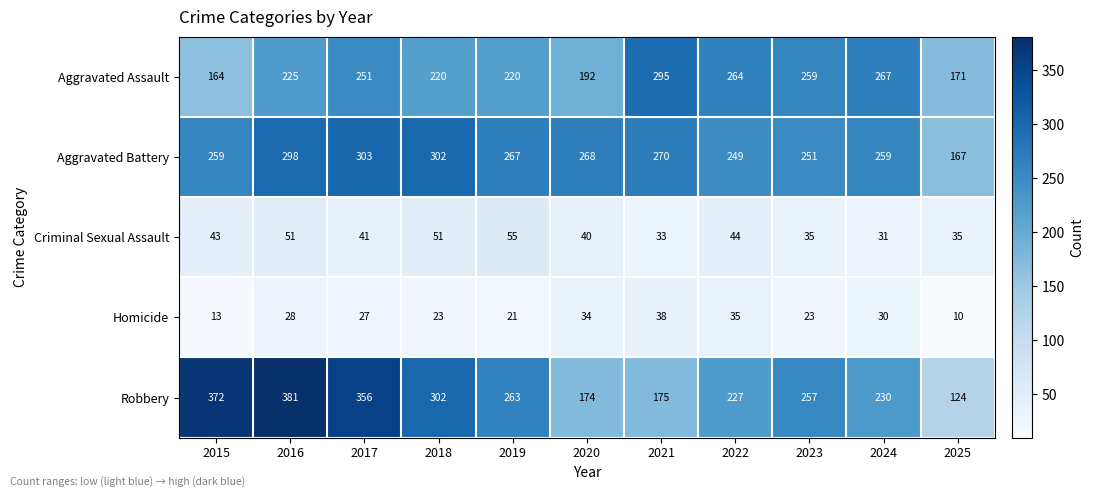

What is the greatest value displayed?

381